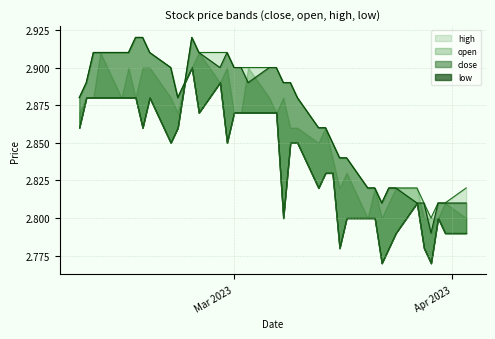

True or false: close has more than 1 points higher than both neighbors.

True